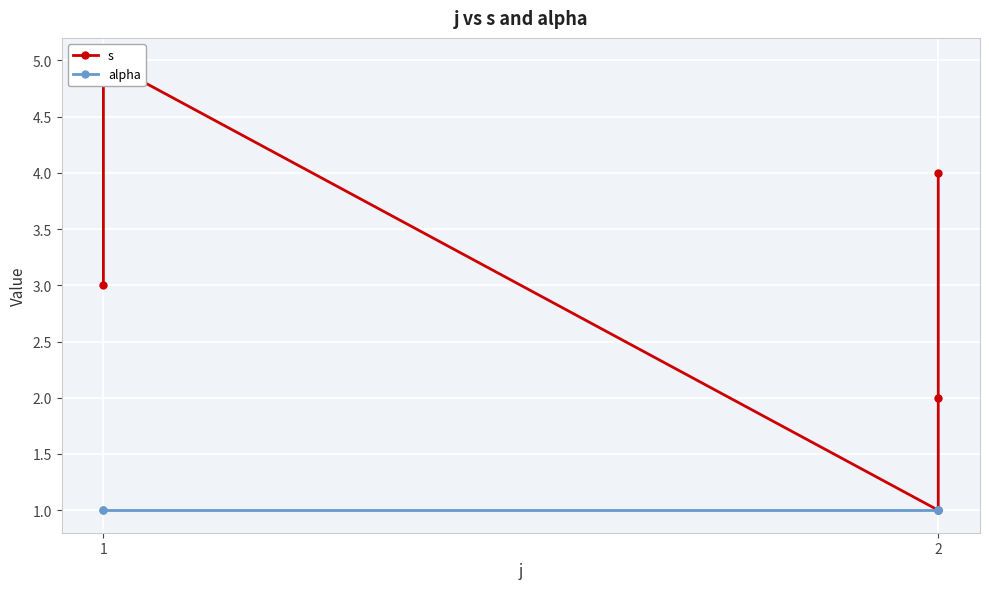

What is the difference between the maximum and minimum values in the s series?

4